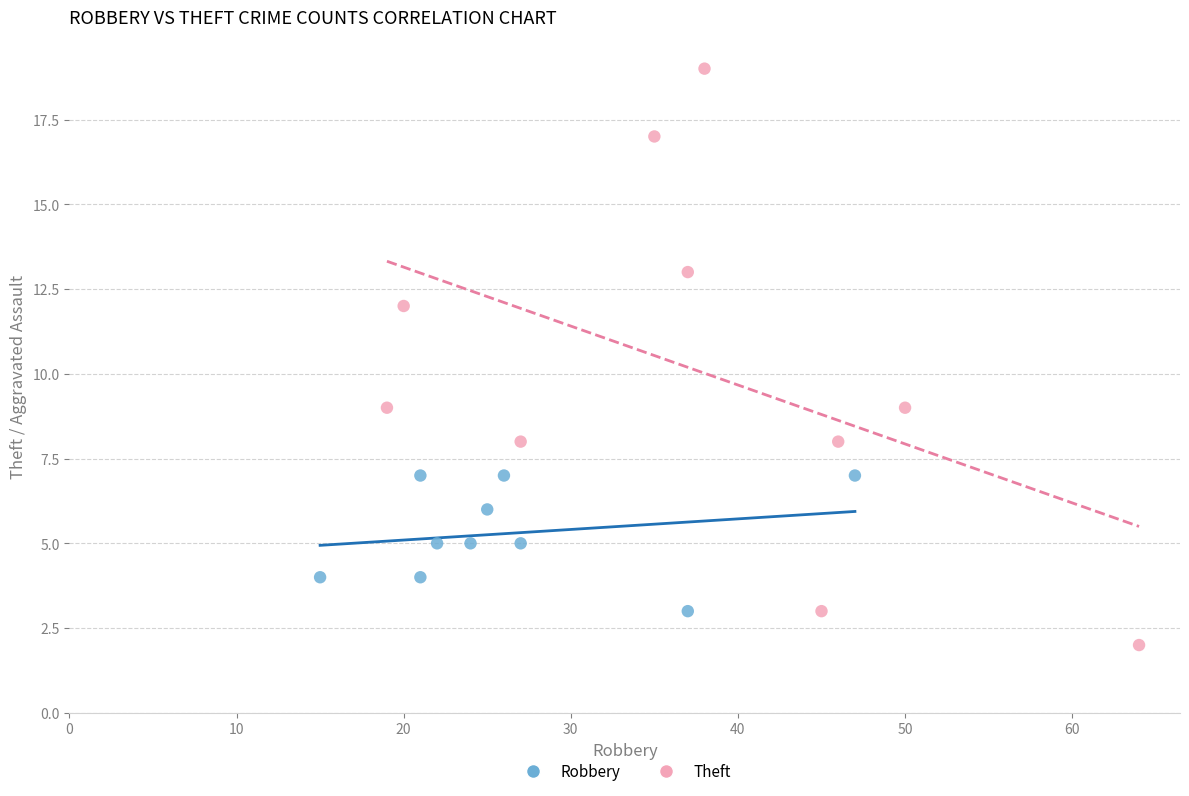

Which series contains the highest Y value?

Theft